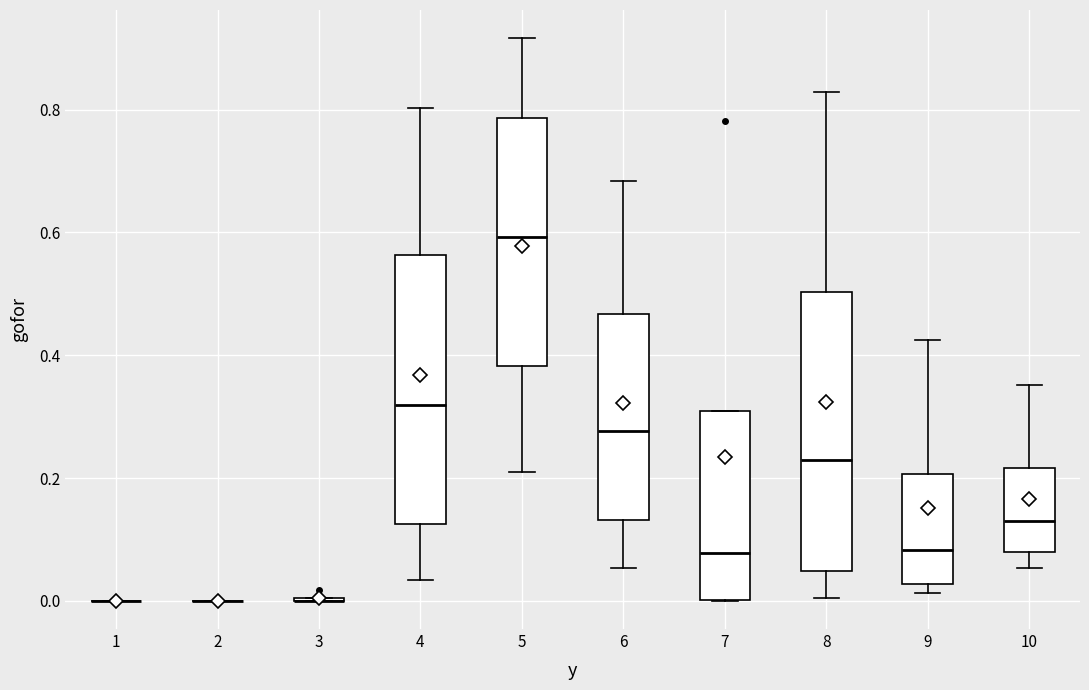

Reading left to right, transcribe this box plot: for each box, give where its median line is, the range the box spans, and where its two whiskers end, as read against the y-axis. The values are not printed on the chart, so give them approximately, as read against the axis.

1: box collapsed to a line at 0.00, whiskers 0.00 to 0.00
2: box collapsed to a line at 0.00, whiskers 0.00 to 0.00
3: box collapsed to a line at 0.00, whiskers 0.00 to 0.00
4: median 0.32, box 0.12 to 0.56, whiskers 0.04 to 0.80
5: median 0.60, box 0.38 to 0.78, whiskers 0.20 to 0.92
6: median 0.28, box 0.14 to 0.46, whiskers 0.06 to 0.68
7: median 0.08, box 0.00 to 0.30, whiskers 0.00 to 0.30
8: median 0.22, box 0.04 to 0.50, whiskers 0.00 to 0.82
9: median 0.08, box 0.02 to 0.20, whiskers 0.02 (just below the box's lower edge) to 0.42
10: median 0.12, box 0.08 to 0.22, whiskers 0.06 to 0.36